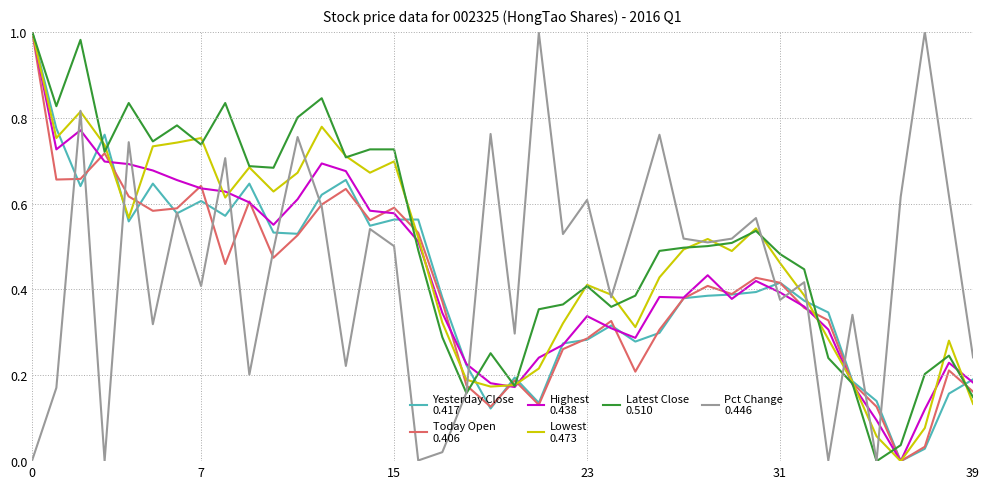

How many lines are shown in the chart?

6